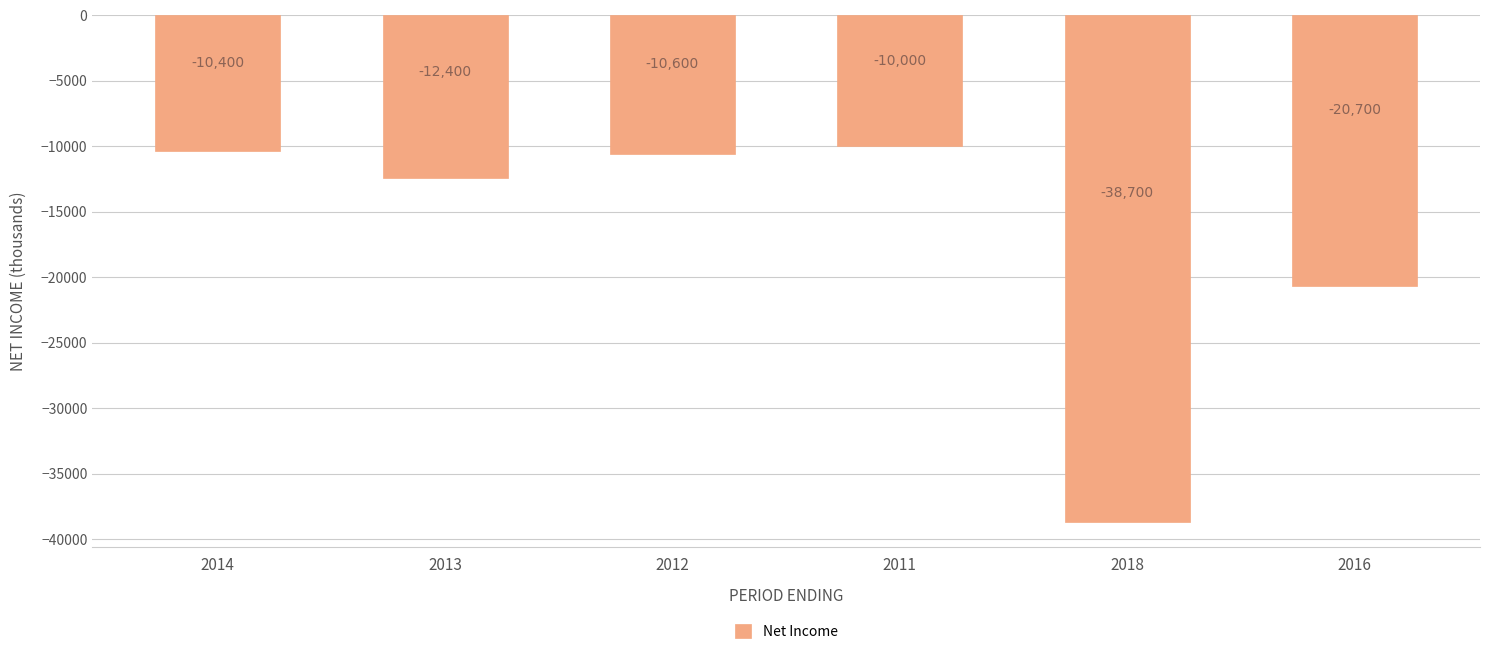

Where does the data first go above -10600?

2014